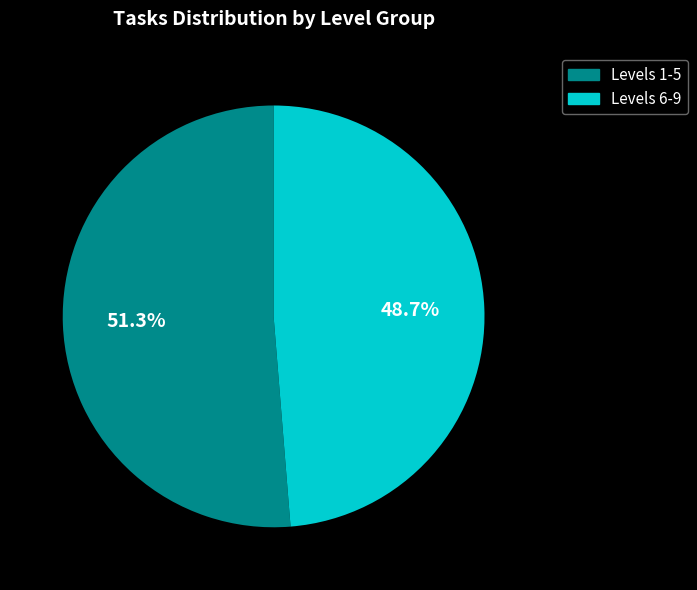

To the nearest percent, what is the average slice percentage?

50%